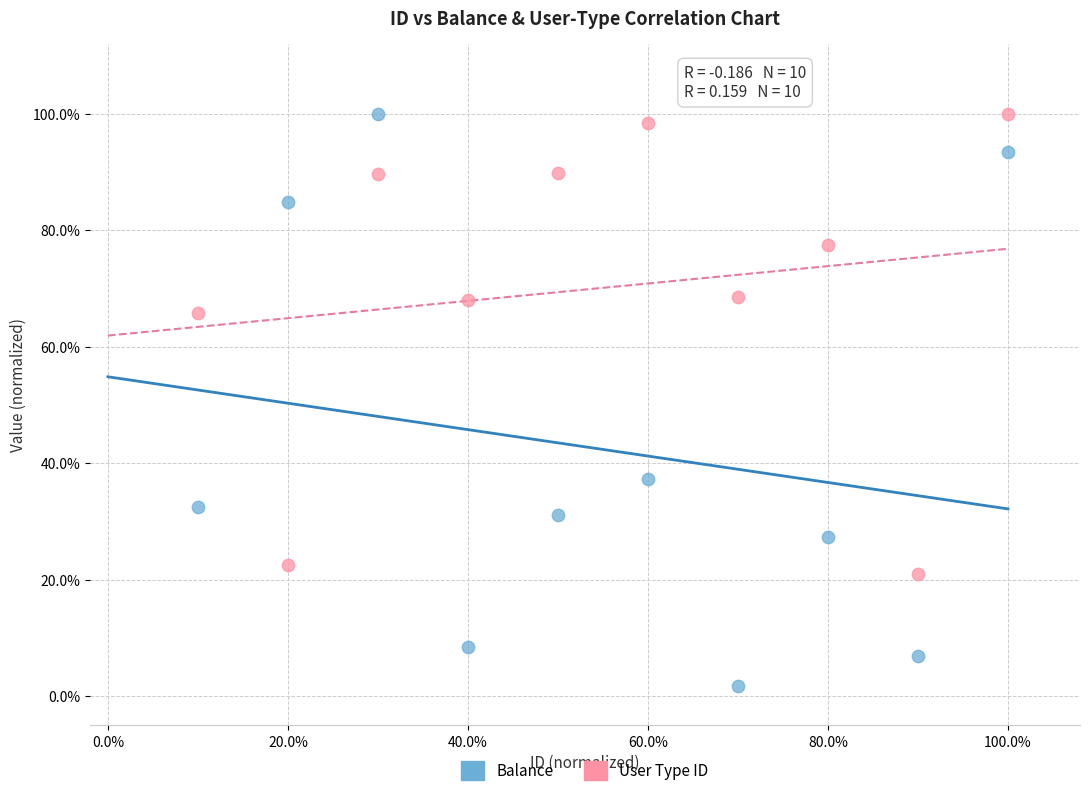

What are all the series names shown in the legend?

Balance, User Type ID